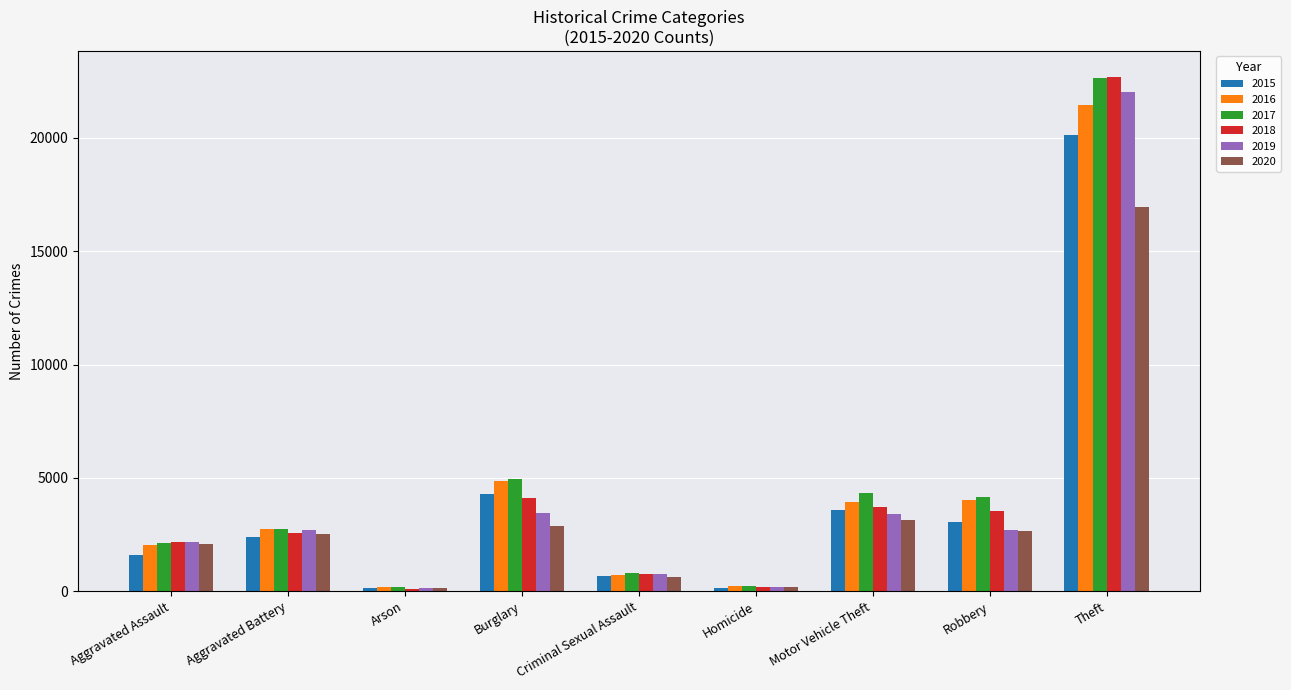

True or false: 2018 has a value of 37059 at Theft.

False